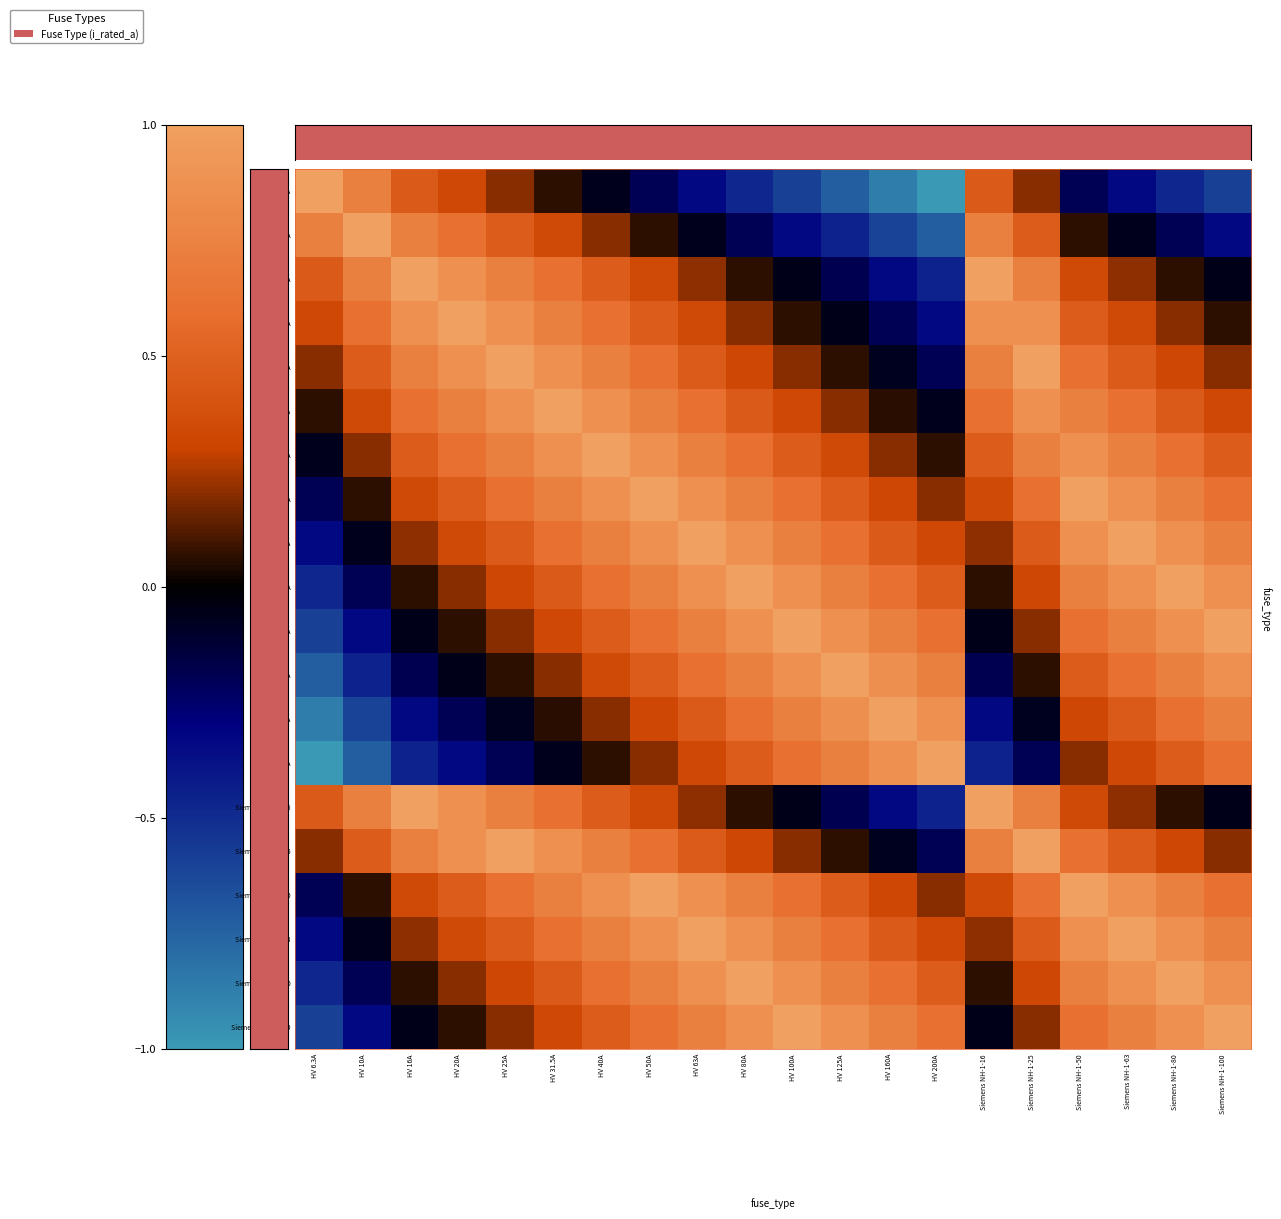

At which category is the sum across all series the highest?

HV 50A